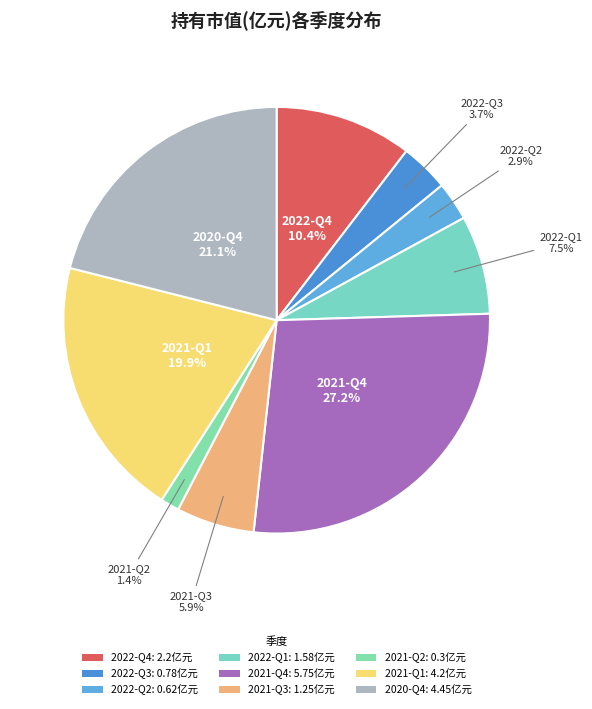

True or false: 2022-Q3 accounts for 13% of the total.

False